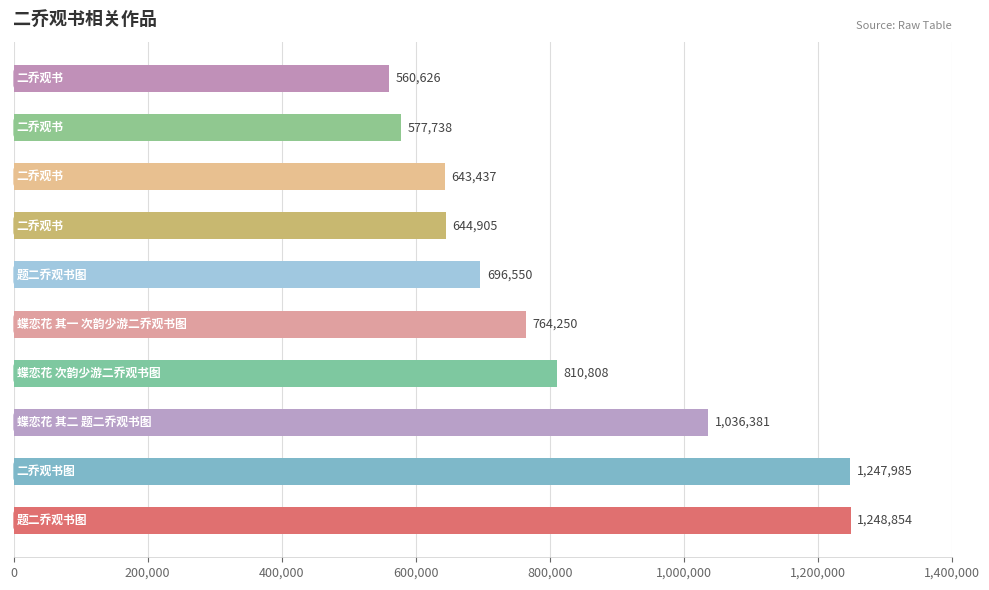

What is the average value?

823153